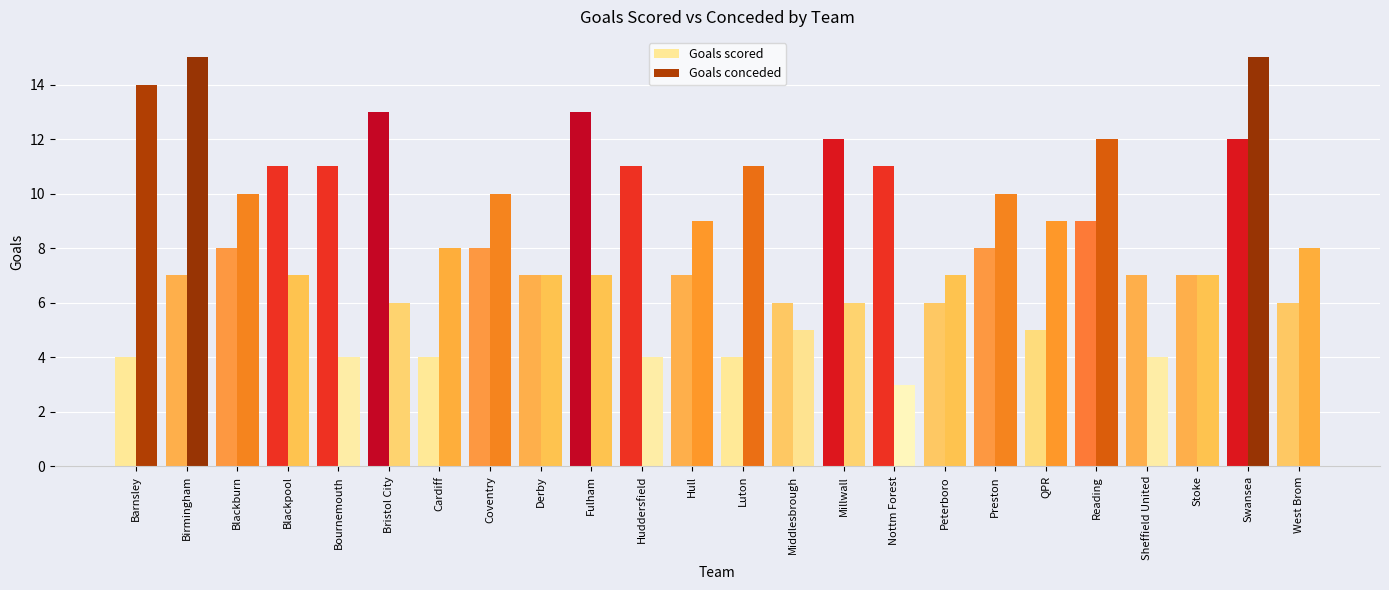

Is it true that Goals scored equals 6 at West Brom?

True